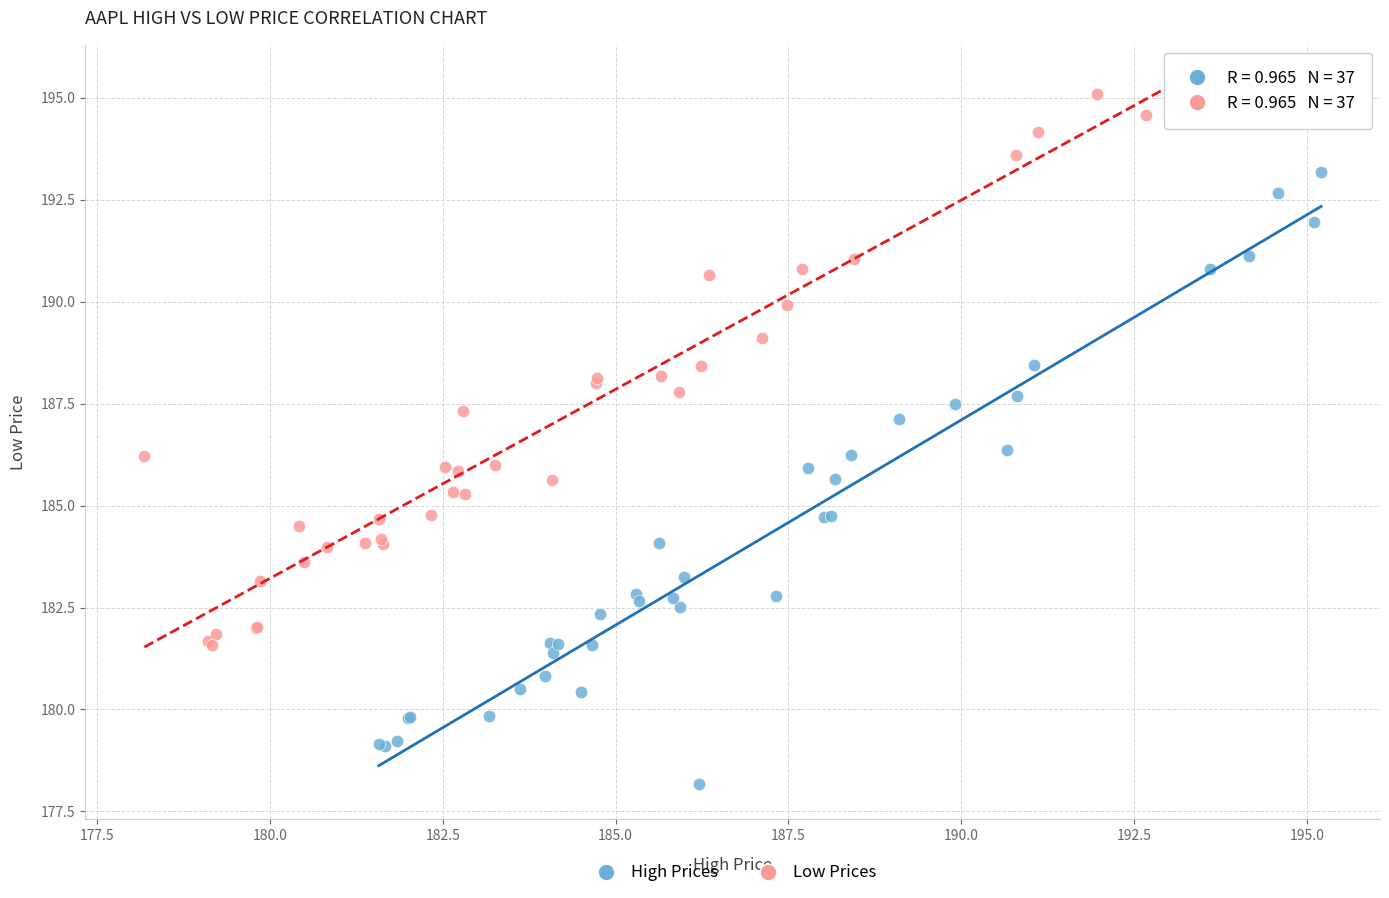

Which series contains the highest Y value?

Low Prices